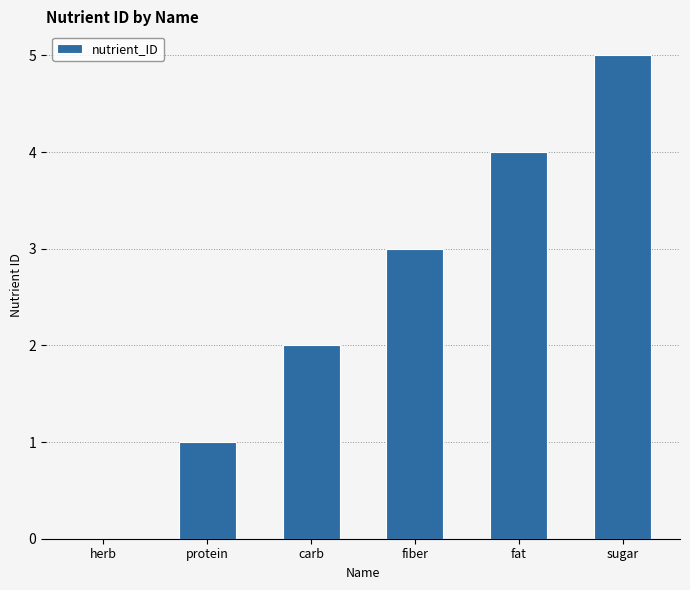

What is the change in value from fat to sugar?

+1